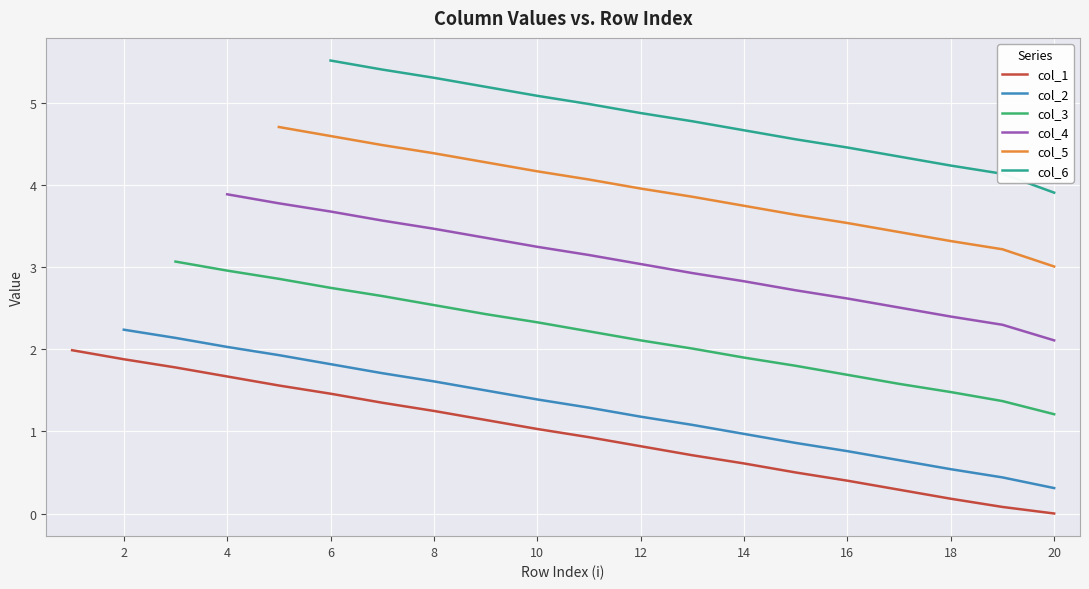

The col_1 series shows 1.7 at 4. True or false?

True